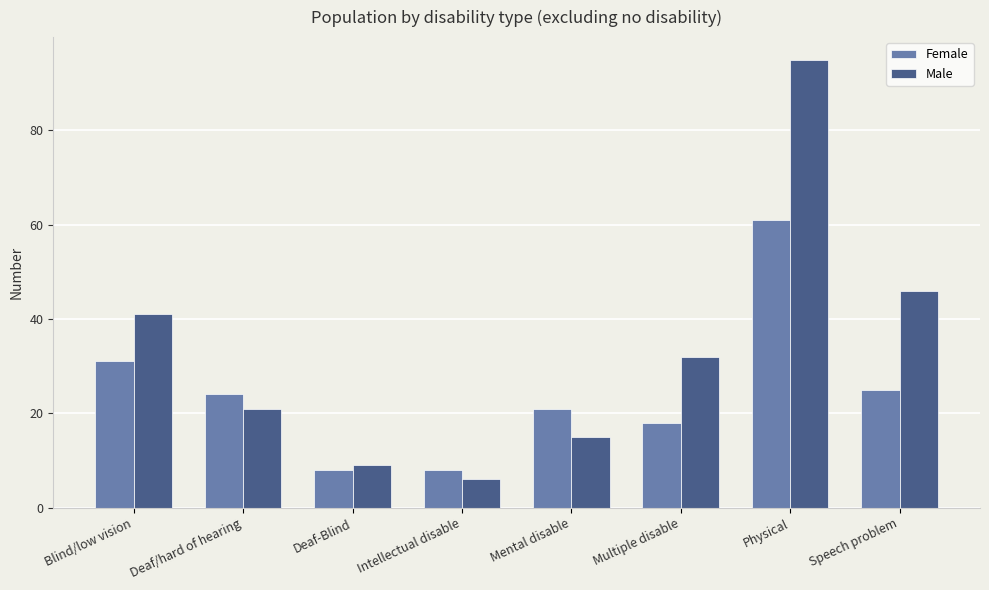

List the labels in order of Male value, smallest first.

Intellectual disable, Deaf-Blind, Mental disable, Deaf/hard of hearing, Multiple disable, Blind/low vision, Speech problem, Physical